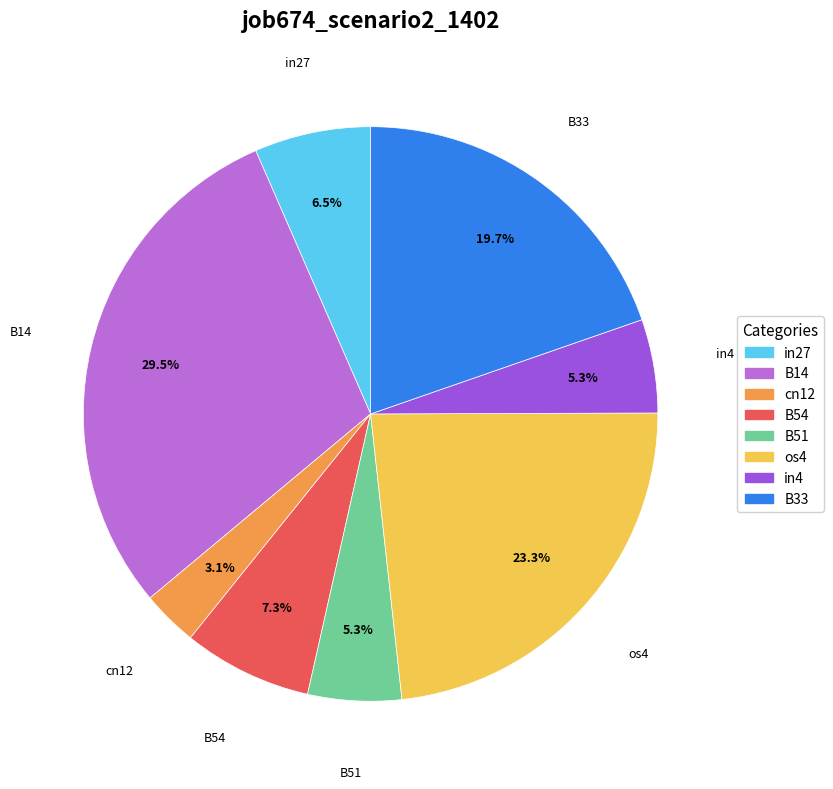

Which category has the biggest portion of the pie?

B14